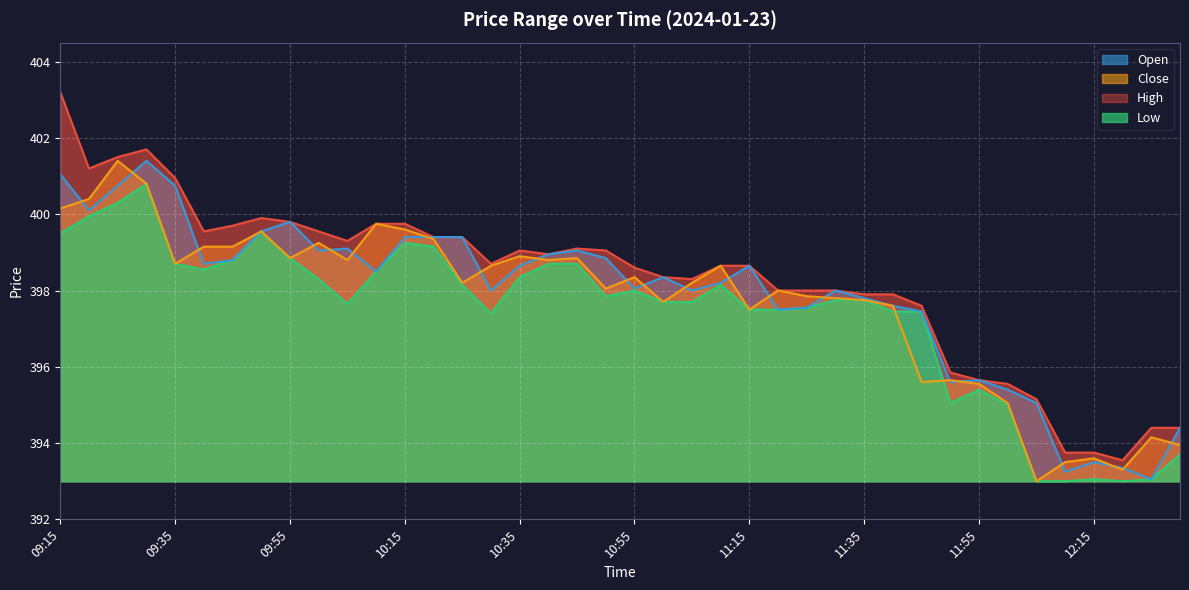

What is the maximum value for Low?

400.8